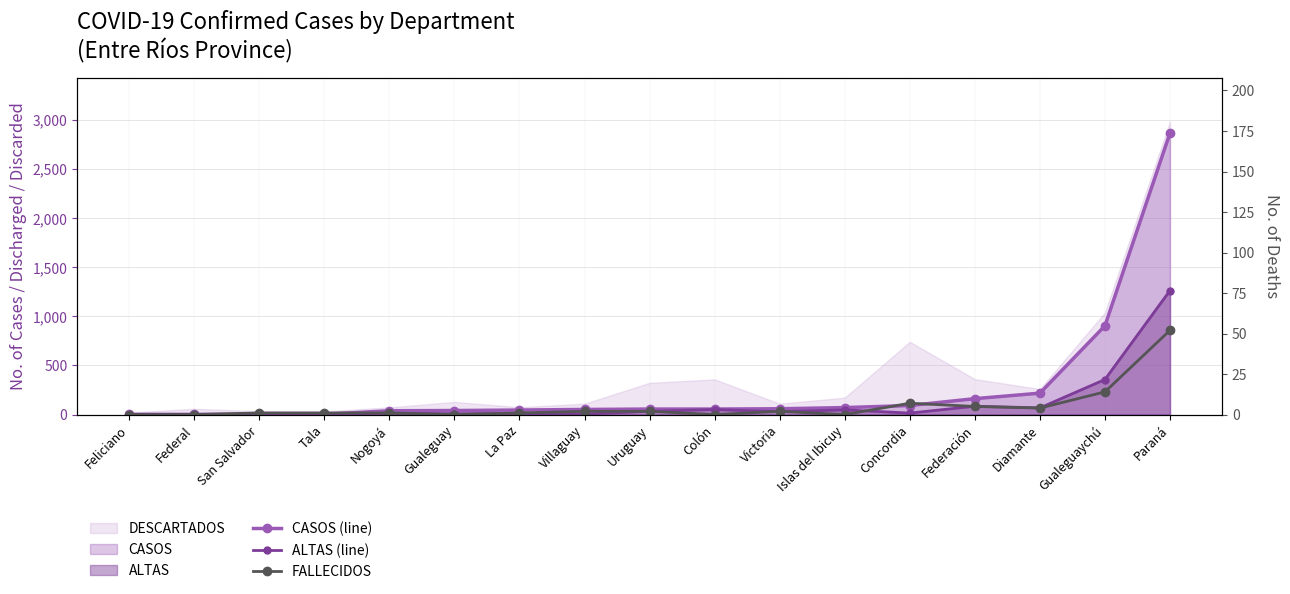

In ALTAS (line), how many points are lower than both neighbors (excluding endpoints)?

6